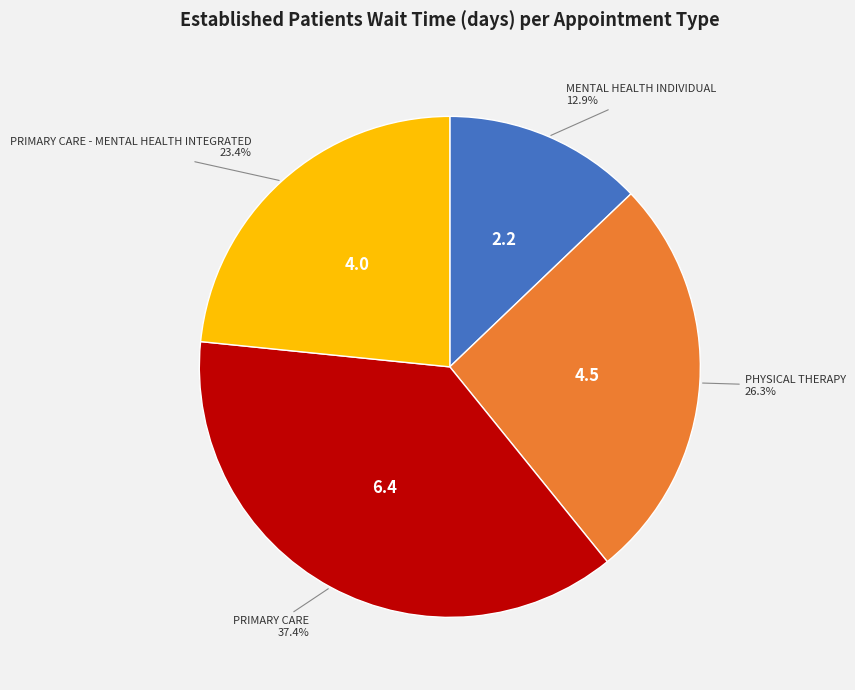

Is there a majority slice in this chart?

No